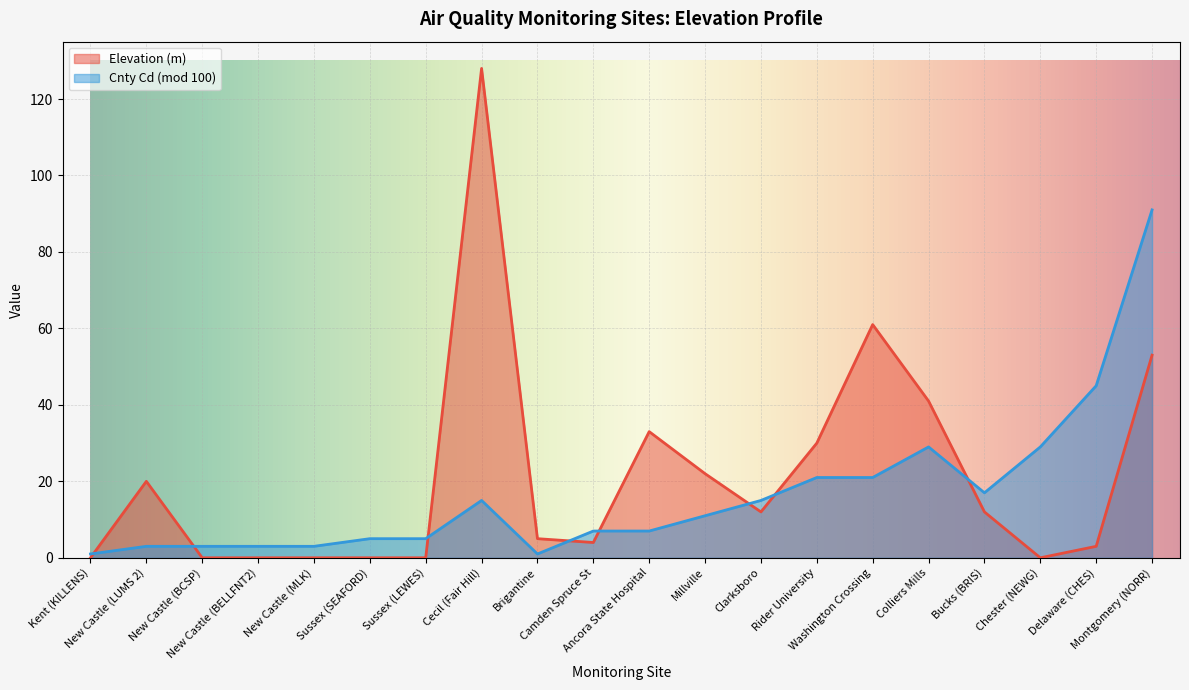

Reading left to right, transcribe all the data shown in this chart.

Kent (KILLENS)=0	New Castle (LUMS 2)=20	New Castle (BCSP)=0	New Castle (BELLFNT2)=0	New Castle (MLK)=0	Sussex (SEAFORD)=0	Sussex (LEWES)=0	Cecil (Fair Hill)=128	Brigantine=5	Camden Spruce St=4	Ancora State Hospital=33	Millville=22	Clarksboro=12	Rider University=30	Washington Crossing=61	Colliers Mills=41	Bucks (BRIS)=12	Chester (NEWG)=0	Delaware (CHES)=3	Montgomery (NORR)=53